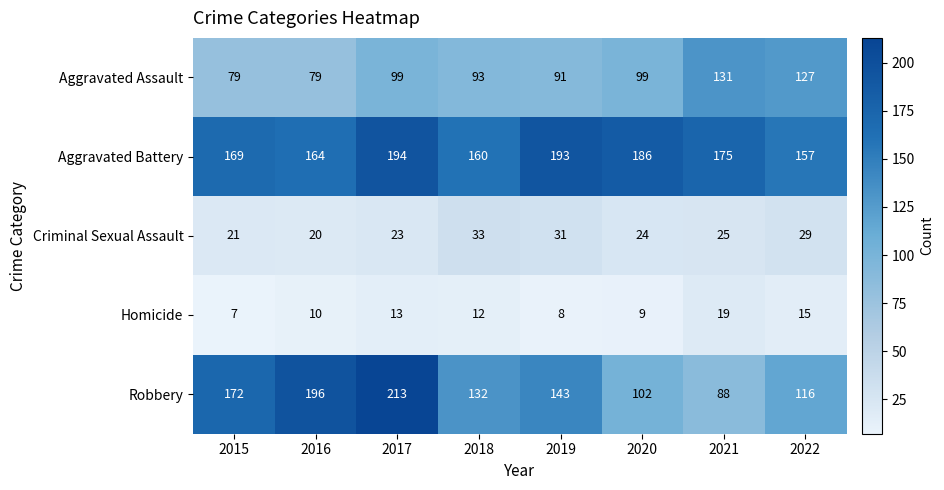

At 2015, list the series in order from smallest to largest.

Homicide, Criminal Sexual Assault, Aggravated Assault, Aggravated Battery, Robbery